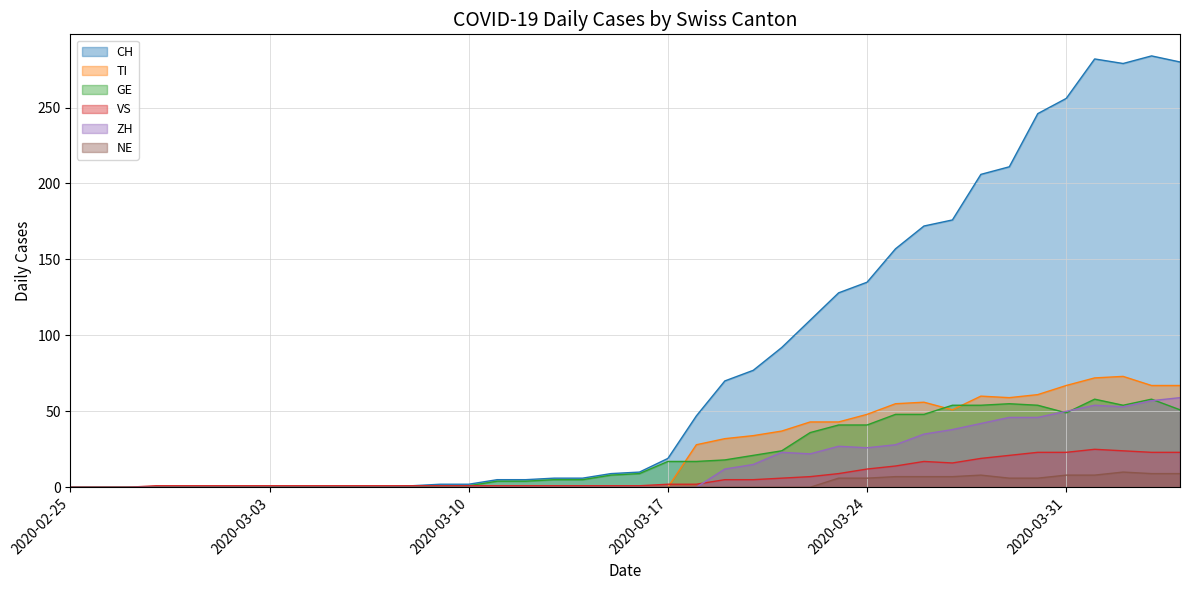

True or false: CH and NE cross at least once.

False